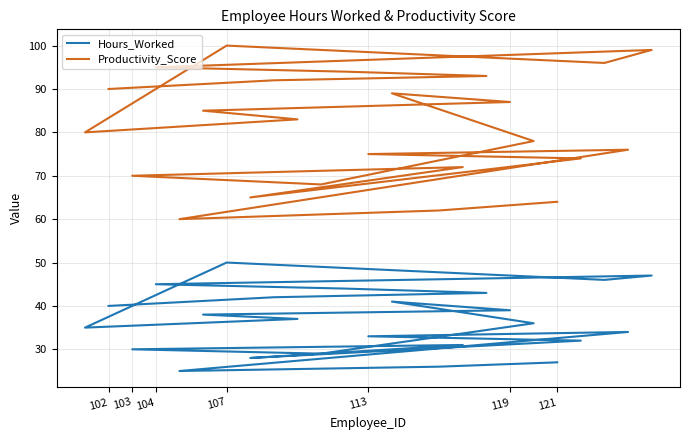

What is the sum of all Hours_Worked values?

926